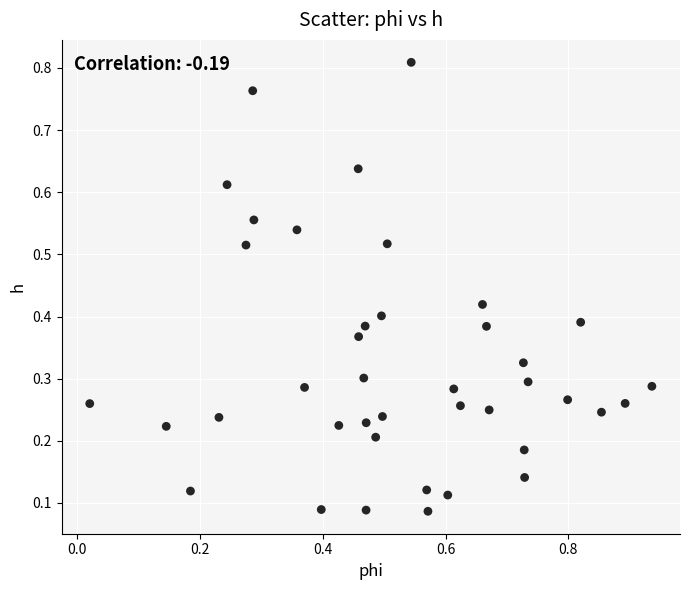

What is the range of Y values (max minus min)?

0.7